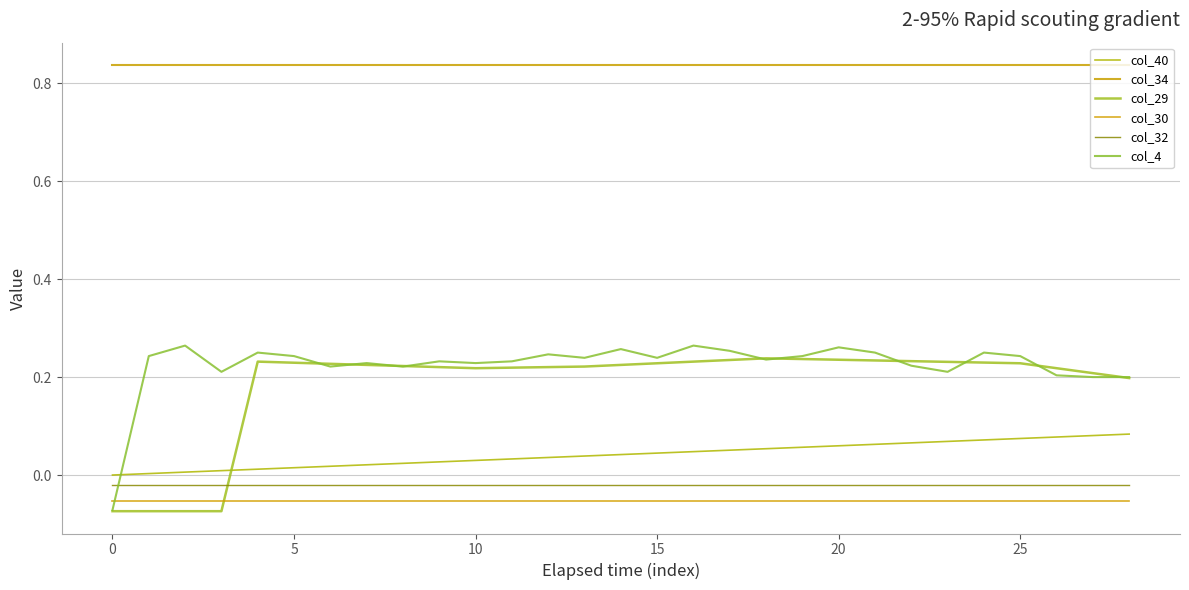

What is the label of the 26th point from the left?

25